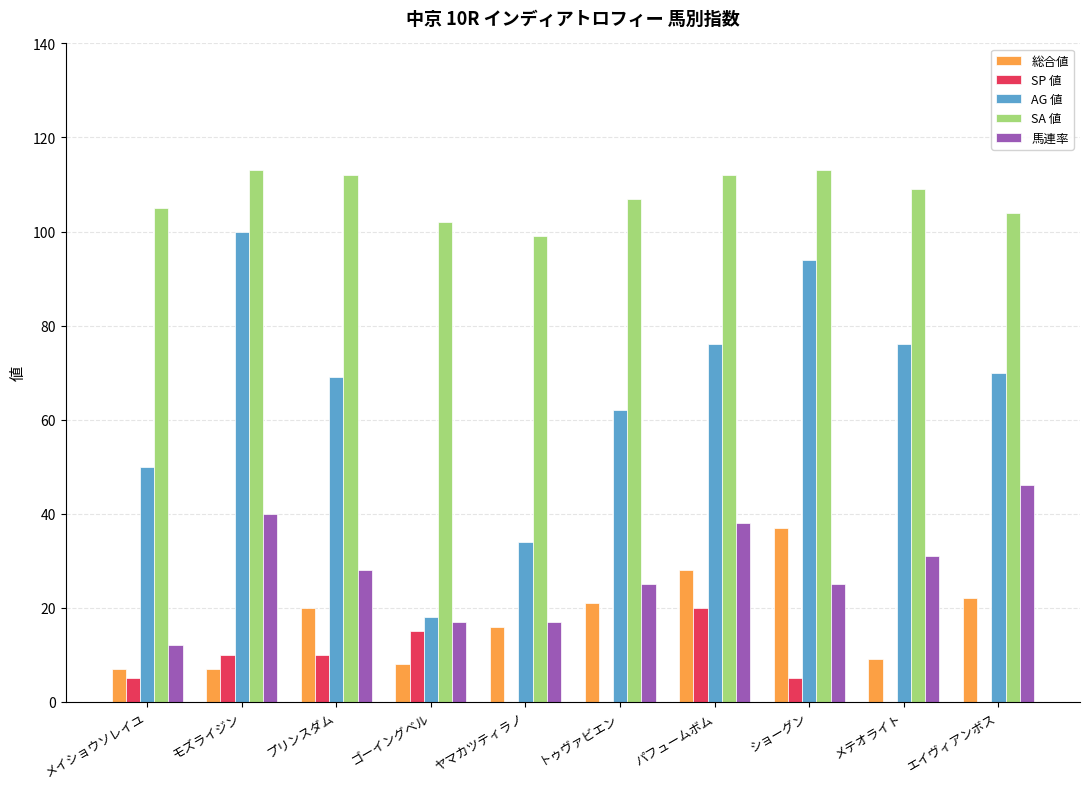

Are the bars grouped side by side (vs. stacked)?

Yes